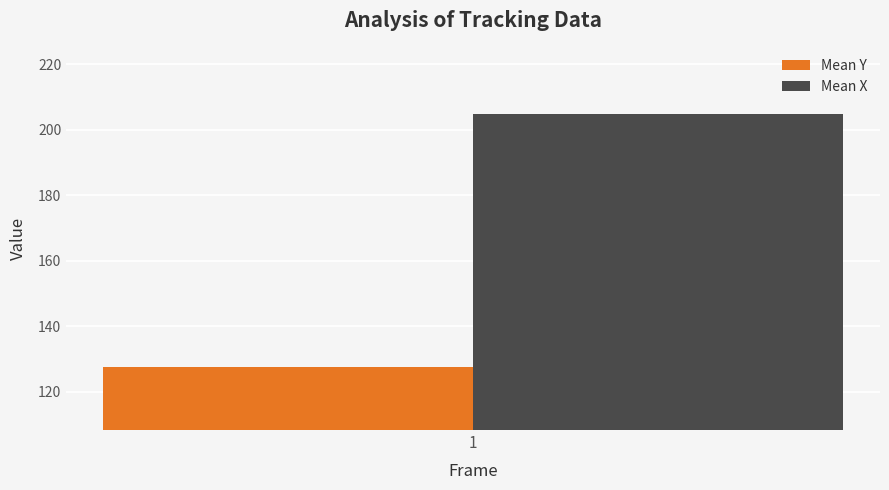

List the labels in order of Mean X value, smallest first.

1